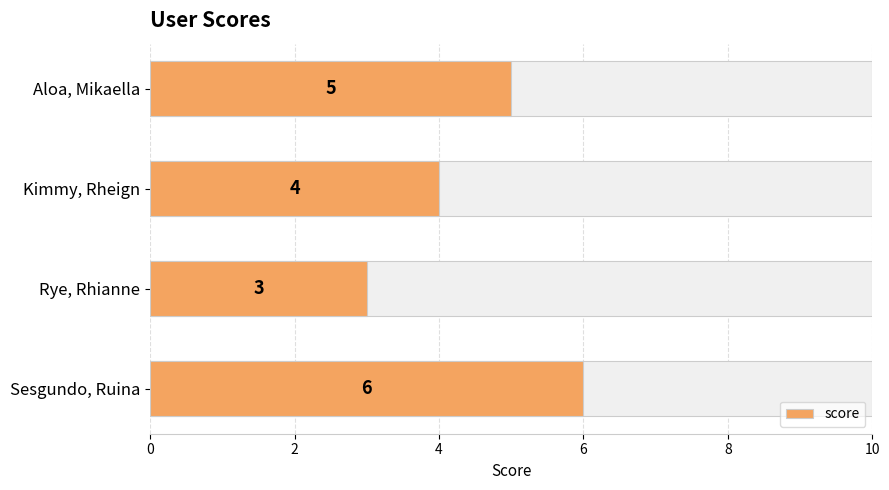

Does the chart contain any negative values?

No